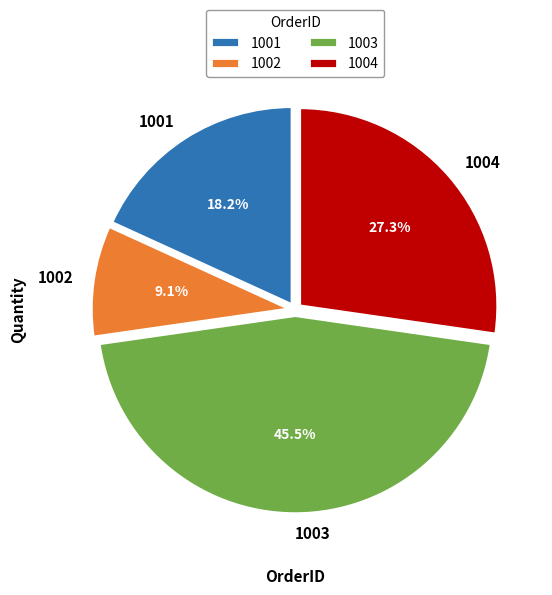

How many slices are in this pie chart?

4